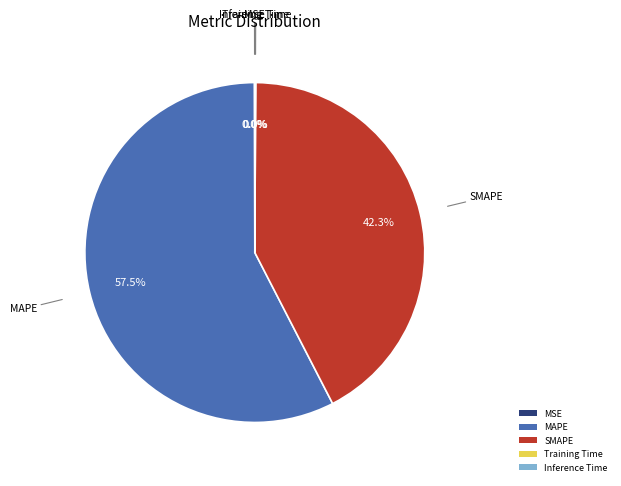

Which slice is the largest?

MAPE